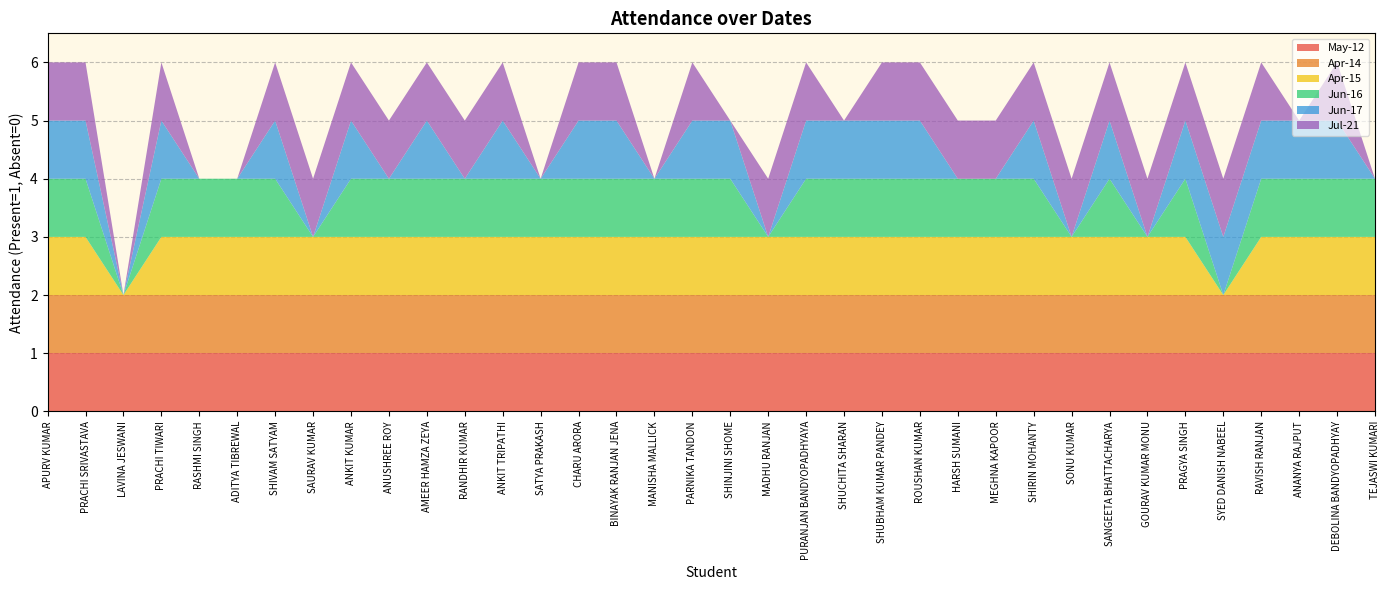

Reading right to left, transcribe all the data shown in this chart.

May-12: TEJASWI KUMARI=1	DEBOLINA BANDYOPADHYAY=1	ANANYA RAJPUT=1	RAVISH RANJAN=1	SYED DANISH NABEEL=1	PRAGYA SINGH=1	GOURAV KUMAR MONU=1	SANGEETA BHATTACHARYA=1	SONU KUMAR=1	SHIRIN MOHANTY=1	MEGHNA KAPOOR=1	HARSH SUMANI=1	ROUSHAN KUMAR=1	SHUBHAM KUMAR PANDEY=1	SHUCHITA SHARAN=1	PURANJAN BANDYOPADHYAYA=1	MADHU RANJAN=1	SHINJINI SHOME=1	PARNIKA TANDON=1	MANISHA MALLICK=1	BINAYAK RANJAN JENA=1	CHARU ARORA=1	SATYA PRAKASH=1	ANKIT TRIPATHI=1	RANDHIR KUMAR=1	AMEER HAMZA ZEYA=1	ANUSHREE ROY=1	ANKIT KUMAR=1	SAURAV KUMAR=1	SHIVAM SATYAM=1	ADITYA TIBREWAL=1	RASHMI SINGH=1	PRACHI TIWARI=1	LAVINA JESWANI=1	PRACHI SRIVASTAVA=1	APURV KUMAR=1
Apr-14: TEJASWI KUMARI=1	DEBOLINA BANDYOPADHYAY=1	ANANYA RAJPUT=1	RAVISH RANJAN=1	SYED DANISH NABEEL=1	PRAGYA SINGH=1	GOURAV KUMAR MONU=1	SANGEETA BHATTACHARYA=1	SONU KUMAR=1	SHIRIN MOHANTY=1	MEGHNA KAPOOR=1	HARSH SUMANI=1	ROUSHAN KUMAR=1	SHUBHAM KUMAR PANDEY=1	SHUCHITA SHARAN=1	PURANJAN BANDYOPADHYAYA=1	MADHU RANJAN=1	SHINJINI SHOME=1	PARNIKA TANDON=1	MANISHA MALLICK=1	BINAYAK RANJAN JENA=1	CHARU ARORA=1	SATYA PRAKASH=1	ANKIT TRIPATHI=1	RANDHIR KUMAR=1	AMEER HAMZA ZEYA=1	ANUSHREE ROY=1	ANKIT KUMAR=1	SAURAV KUMAR=1	SHIVAM SATYAM=1	ADITYA TIBREWAL=1	RASHMI SINGH=1	PRACHI TIWARI=1	LAVINA JESWANI=1	PRACHI SRIVASTAVA=1	APURV KUMAR=1
Apr-15: TEJASWI KUMARI=1	DEBOLINA BANDYOPADHYAY=1	ANANYA RAJPUT=1	RAVISH RANJAN=1	SYED DANISH NABEEL=0	PRAGYA SINGH=1	GOURAV KUMAR MONU=1	SANGEETA BHATTACHARYA=1	SONU KUMAR=1	SHIRIN MOHANTY=1	MEGHNA KAPOOR=1	HARSH SUMANI=1	ROUSHAN KUMAR=1	SHUBHAM KUMAR PANDEY=1	SHUCHITA SHARAN=1	PURANJAN BANDYOPADHYAYA=1	MADHU RANJAN=1	SHINJINI SHOME=1	PARNIKA TANDON=1	MANISHA MALLICK=1	BINAYAK RANJAN JENA=1	CHARU ARORA=1	SATYA PRAKASH=1	ANKIT TRIPATHI=1	RANDHIR KUMAR=1	AMEER HAMZA ZEYA=1	ANUSHREE ROY=1	ANKIT KUMAR=1	SAURAV KUMAR=1	SHIVAM SATYAM=1	ADITYA TIBREWAL=1	RASHMI SINGH=1	PRACHI TIWARI=1	LAVINA JESWANI=0	PRACHI SRIVASTAVA=1	APURV KUMAR=1
Jun-16: TEJASWI KUMARI=1	DEBOLINA BANDYOPADHYAY=1	ANANYA RAJPUT=1	RAVISH RANJAN=1	SYED DANISH NABEEL=0	PRAGYA SINGH=1	GOURAV KUMAR MONU=0	SANGEETA BHATTACHARYA=1	SONU KUMAR=0	SHIRIN MOHANTY=1	MEGHNA KAPOOR=1	HARSH SUMANI=1	ROUSHAN KUMAR=1	SHUBHAM KUMAR PANDEY=1	SHUCHITA SHARAN=1	PURANJAN BANDYOPADHYAYA=1	MADHU RANJAN=0	SHINJINI SHOME=1	PARNIKA TANDON=1	MANISHA MALLICK=1	BINAYAK RANJAN JENA=1	CHARU ARORA=1	SATYA PRAKASH=1	ANKIT TRIPATHI=1	RANDHIR KUMAR=1	AMEER HAMZA ZEYA=1	ANUSHREE ROY=1	ANKIT KUMAR=1	SAURAV KUMAR=0	SHIVAM SATYAM=1	ADITYA TIBREWAL=1	RASHMI SINGH=1	PRACHI TIWARI=1	LAVINA JESWANI=0	PRACHI SRIVASTAVA=1	APURV KUMAR=1
Jun-17: TEJASWI KUMARI=0	DEBOLINA BANDYOPADHYAY=1	ANANYA RAJPUT=1	RAVISH RANJAN=1	SYED DANISH NABEEL=1	PRAGYA SINGH=1	GOURAV KUMAR MONU=0	SANGEETA BHATTACHARYA=1	SONU KUMAR=0	SHIRIN MOHANTY=1	MEGHNA KAPOOR=0	HARSH SUMANI=0	ROUSHAN KUMAR=1	SHUBHAM KUMAR PANDEY=1	SHUCHITA SHARAN=1	PURANJAN BANDYOPADHYAYA=1	MADHU RANJAN=0	SHINJINI SHOME=1	PARNIKA TANDON=1	MANISHA MALLICK=0	BINAYAK RANJAN JENA=1	CHARU ARORA=1	SATYA PRAKASH=0	ANKIT TRIPATHI=1	RANDHIR KUMAR=0	AMEER HAMZA ZEYA=1	ANUSHREE ROY=0	ANKIT KUMAR=1	SAURAV KUMAR=0	SHIVAM SATYAM=1	ADITYA TIBREWAL=0	RASHMI SINGH=0	PRACHI TIWARI=1	LAVINA JESWANI=0	PRACHI SRIVASTAVA=1	APURV KUMAR=1
Jul-21: TEJASWI KUMARI=0	DEBOLINA BANDYOPADHYAY=1	ANANYA RAJPUT=0	RAVISH RANJAN=1	SYED DANISH NABEEL=1	PRAGYA SINGH=1	GOURAV KUMAR MONU=1	SANGEETA BHATTACHARYA=1	SONU KUMAR=1	SHIRIN MOHANTY=1	MEGHNA KAPOOR=1	HARSH SUMANI=1	ROUSHAN KUMAR=1	SHUBHAM KUMAR PANDEY=1	SHUCHITA SHARAN=0	PURANJAN BANDYOPADHYAYA=1	MADHU RANJAN=1	SHINJINI SHOME=0	PARNIKA TANDON=1	MANISHA MALLICK=0	BINAYAK RANJAN JENA=1	CHARU ARORA=1	SATYA PRAKASH=0	ANKIT TRIPATHI=1	RANDHIR KUMAR=1	AMEER HAMZA ZEYA=1	ANUSHREE ROY=1	ANKIT KUMAR=1	SAURAV KUMAR=1	SHIVAM SATYAM=1	ADITYA TIBREWAL=0	RASHMI SINGH=0	PRACHI TIWARI=1	LAVINA JESWANI=0	PRACHI SRIVASTAVA=1	APURV KUMAR=1